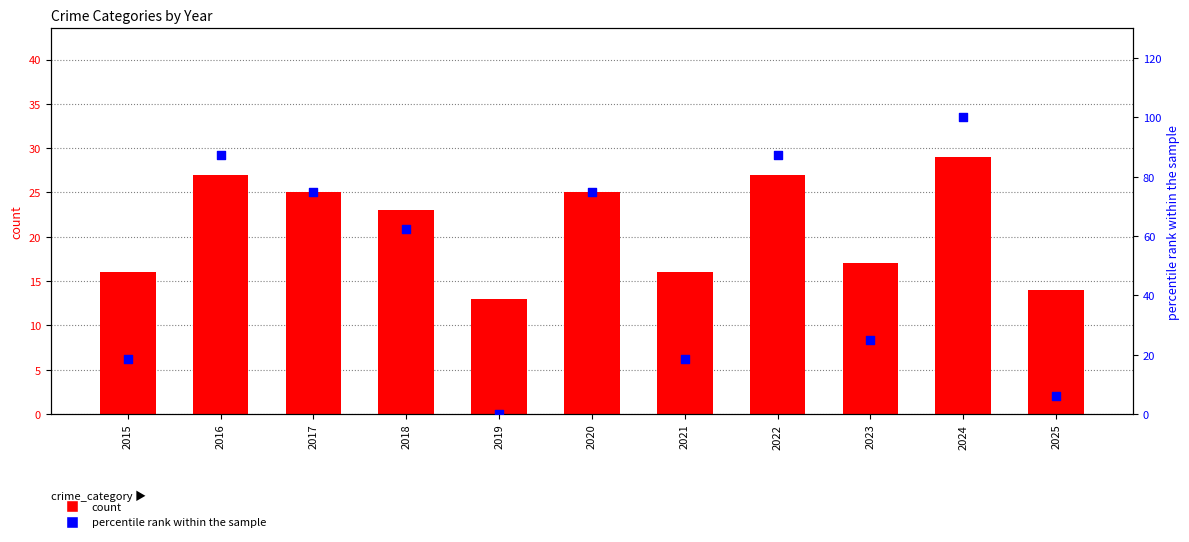

Is the value of count at 2016 greater than the value of percentile rank within the sample at 2017?

No